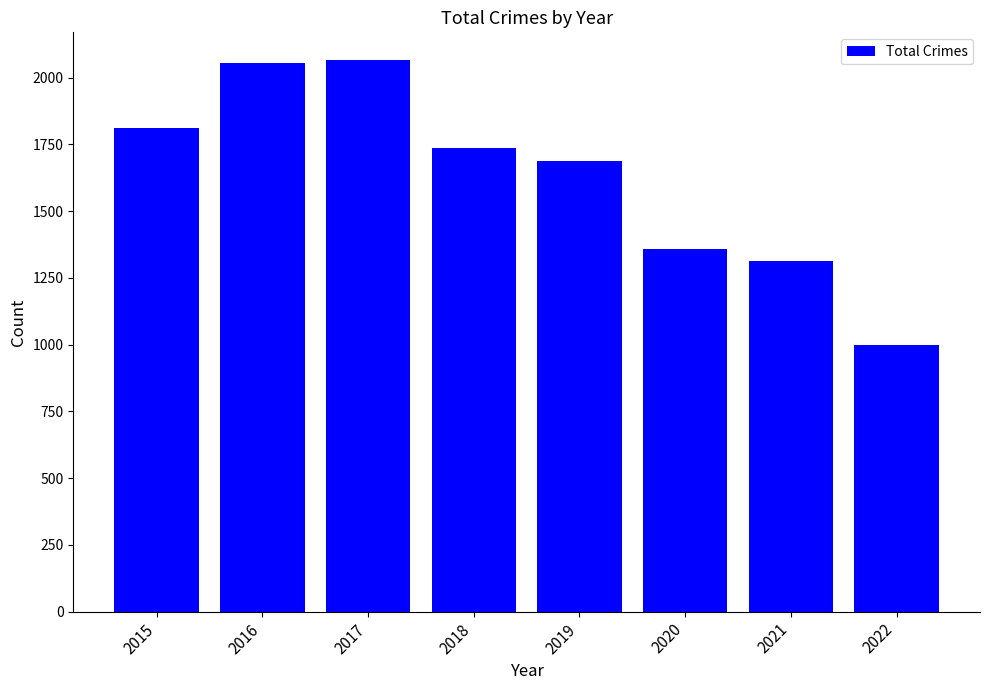

Are the bars grouped side by side (vs. stacked)?

No